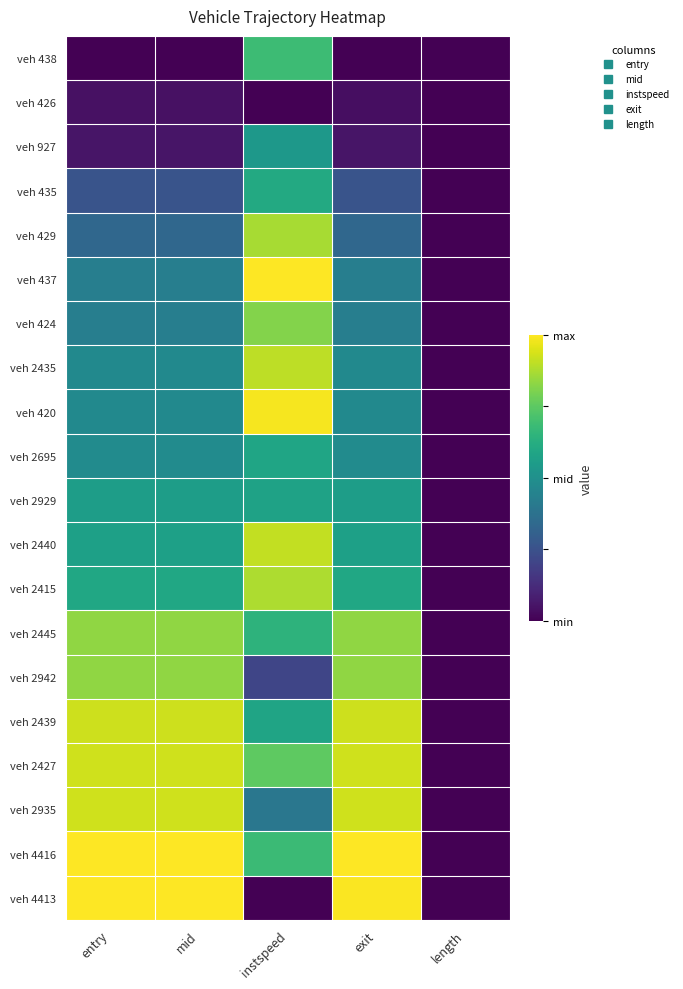

What is the total value across all series at instspeed?

12.6